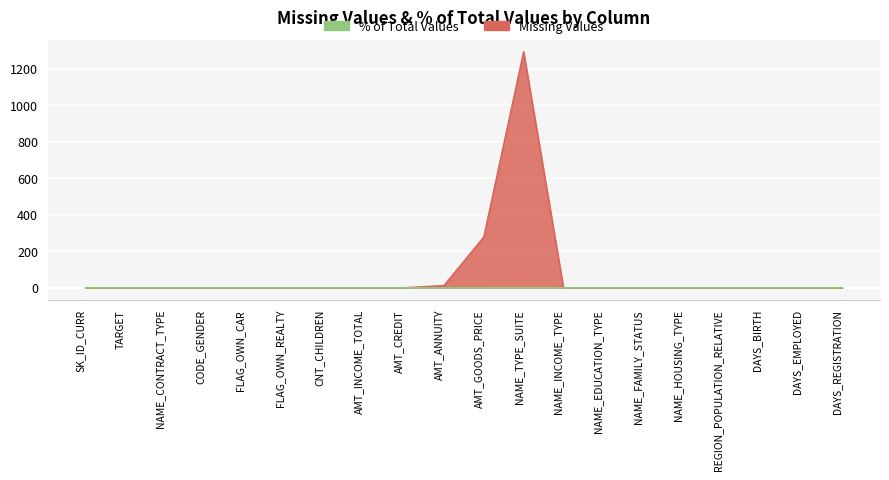

Rank the series by their maximum value, from highest to lowest.

Missing Values, % of Total Values